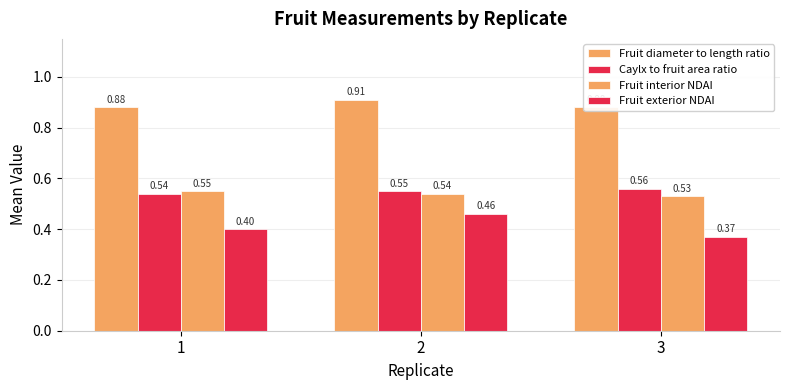

Reading left to right, what are all the values shown in this chart?

Fruit diameter to length ratio: 0.9	0.9	0.9
Caylx to fruit area ratio: 0.5	0.6	0.6
Fruit interior NDAI: 0.6	0.5	0.5
Fruit exterior NDAI: 0.4	0.5	0.4